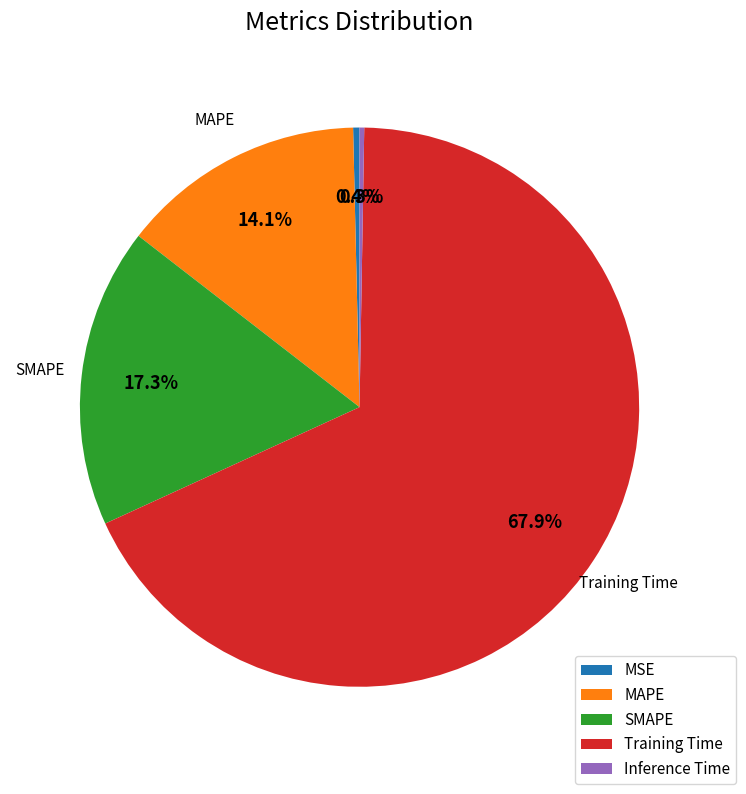

The MSE slice represents 10% of the pie. True or false?

False